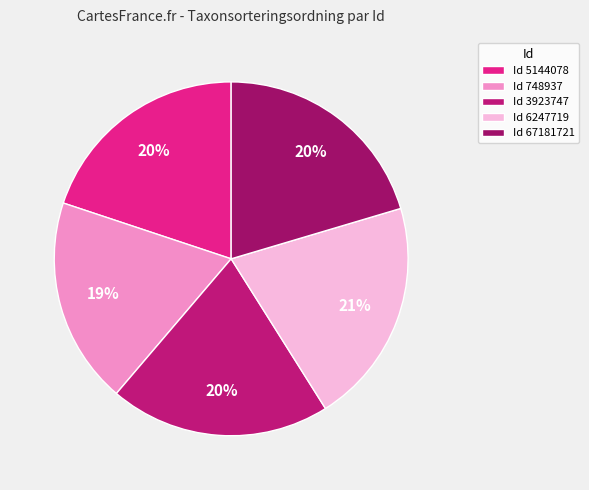

Is there any slice that represents more than half of the pie?

No